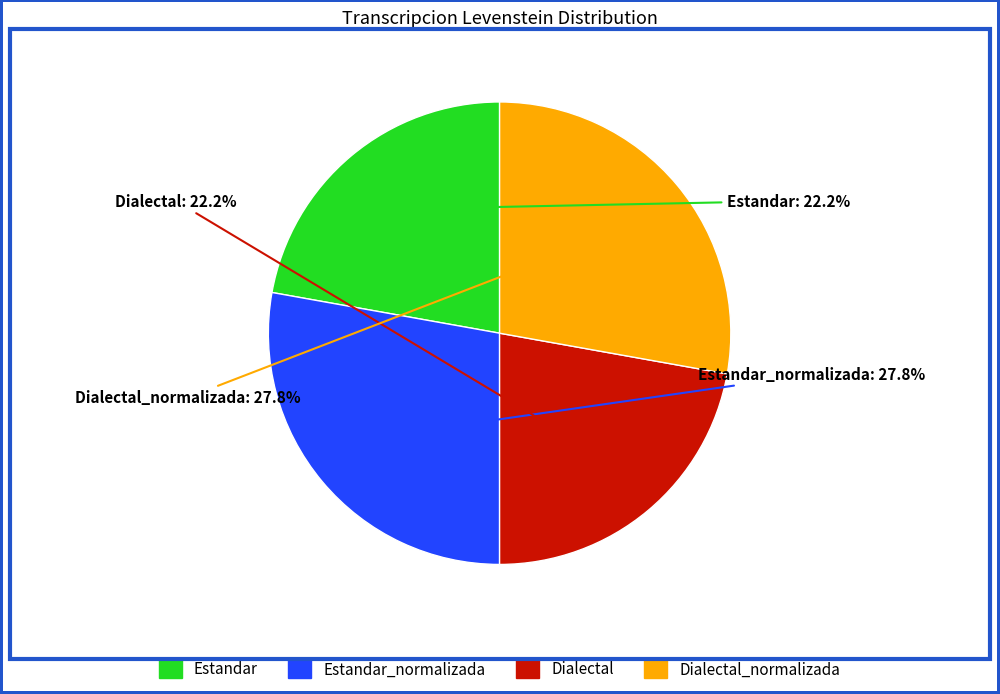

Is there any slice that represents more than half of the pie?

No